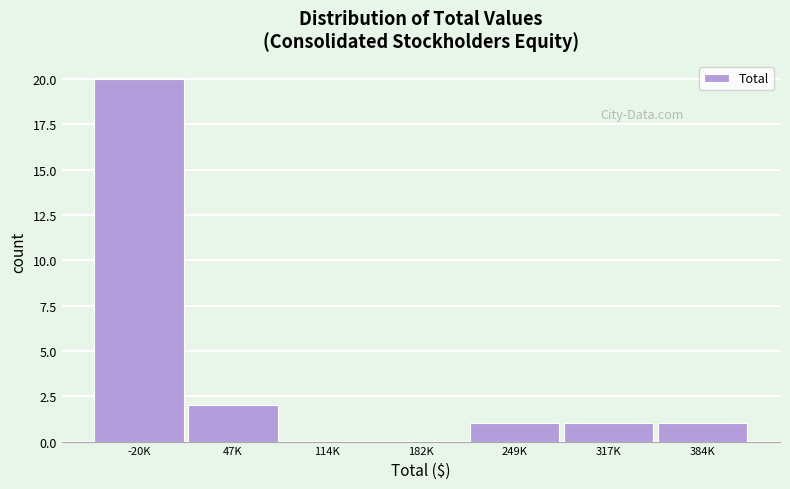

Reading left to right, what are all the values shown in this chart?

-20K=20	47K=2	114K=0	182K=0	249K=1	317K=1	384K=1